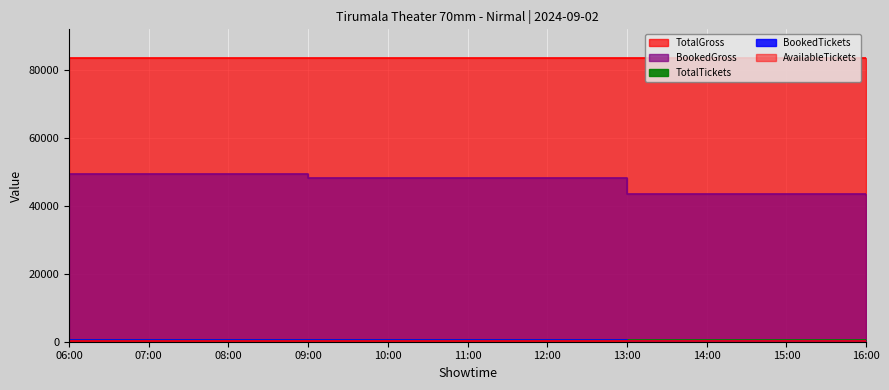

At which label does BookedGross reach its minimum?

2024-09-02T16:00